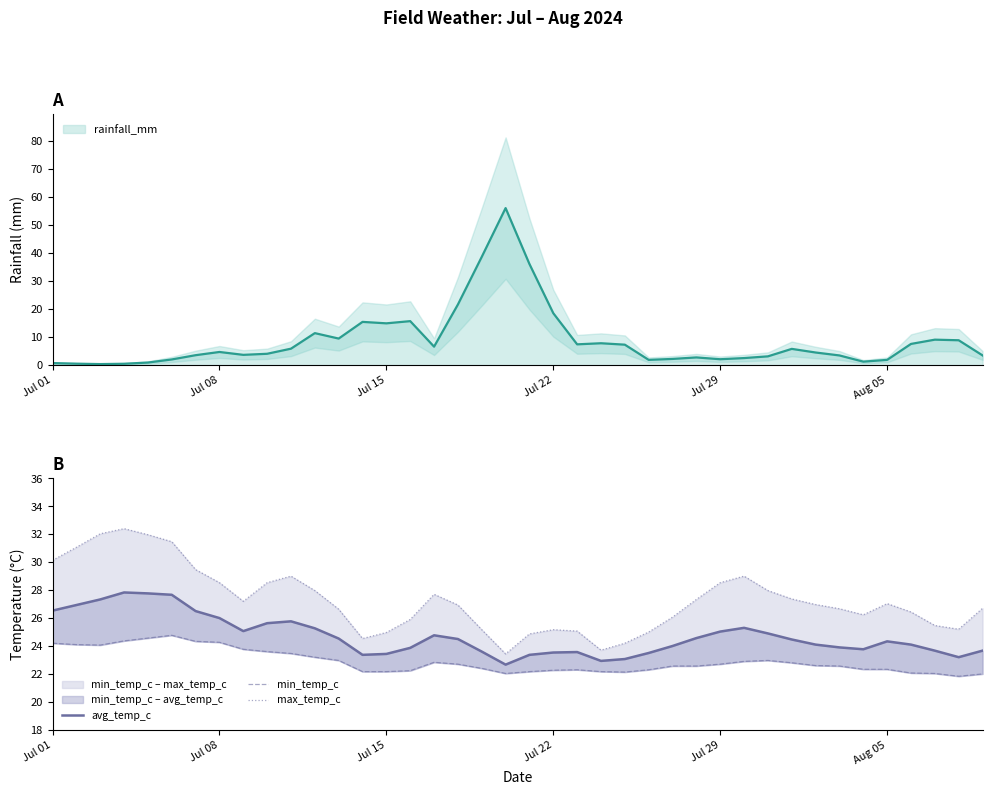

What is the total value across all series at Aug 05?

73.7